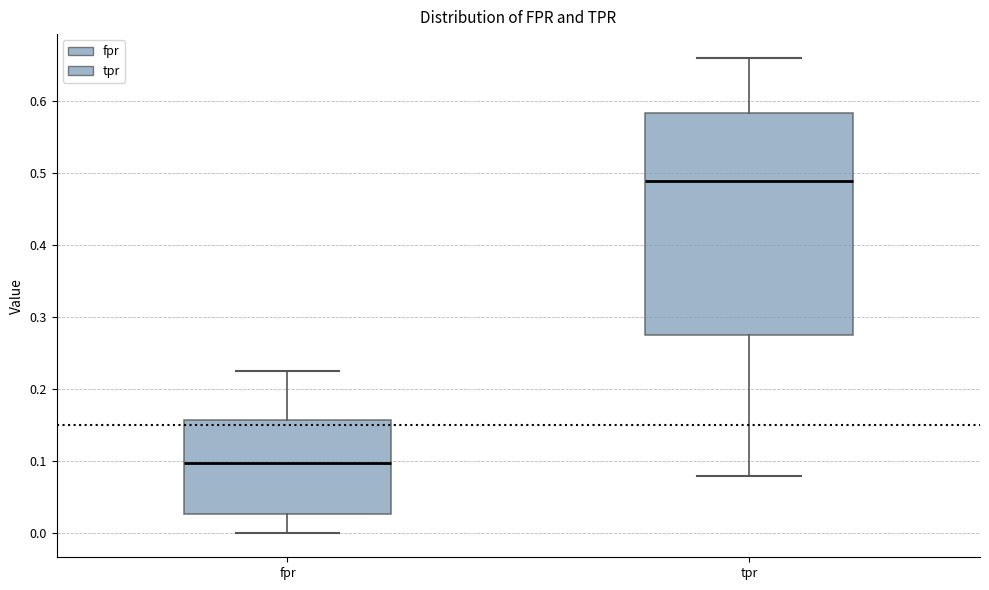

Reading left to right, read every box against the y-axis: the position of its median line, the range the box covers, and the ends of its whiskers. The values are not printed on the chart, so give them approximately, as read against the axis.

fpr: median 0.10, box 0.03 to 0.16, whiskers 0.00 to 0.23
tpr: median 0.49, box 0.28 to 0.58, whiskers 0.08 to 0.66